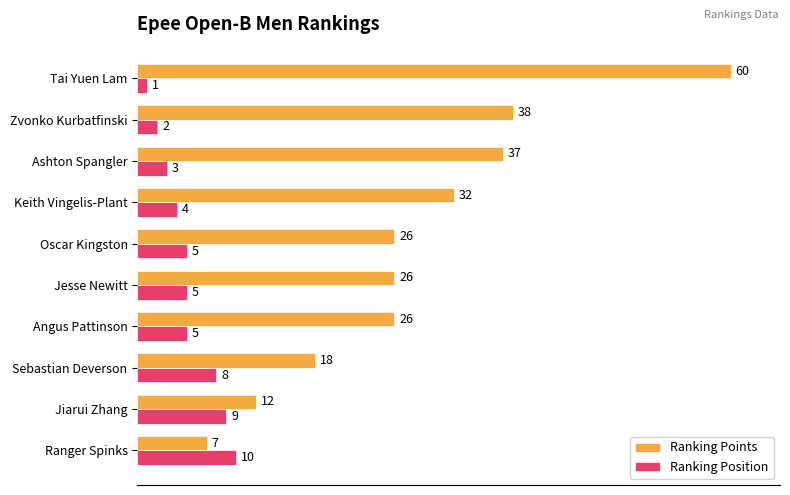

At how many categories does at least one series exceed 14?

8